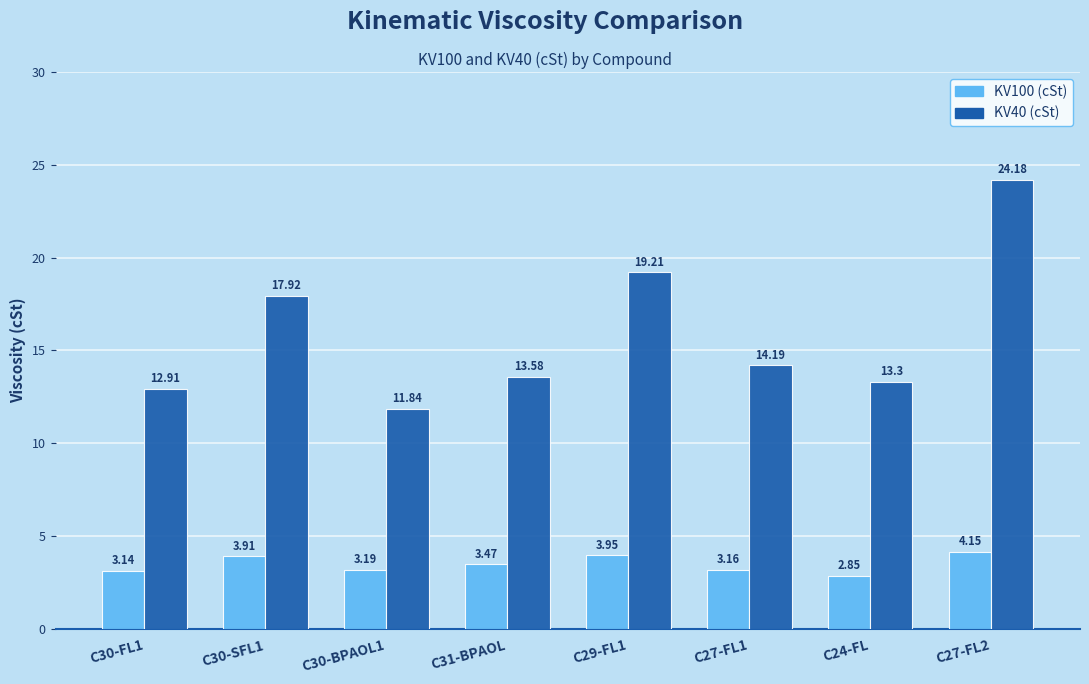

Which category has the highest value in the KV100 (cSt) series?

C27-FL2